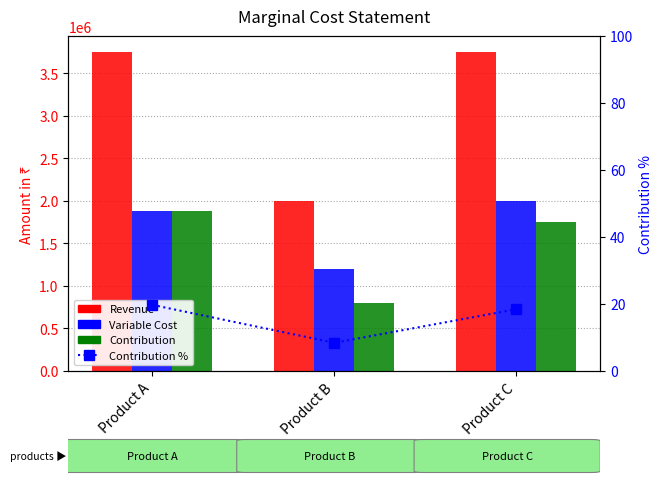

What are all the series names shown in the legend?

Revenue, Variable Cost, Contribution, Contribution %